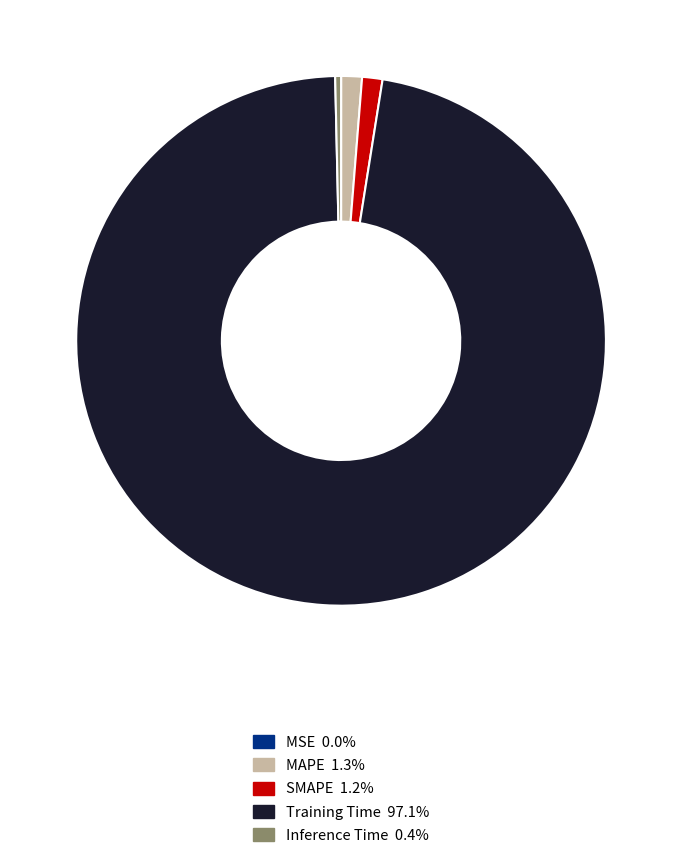

What is the largest slice in the pie chart?

Training Time